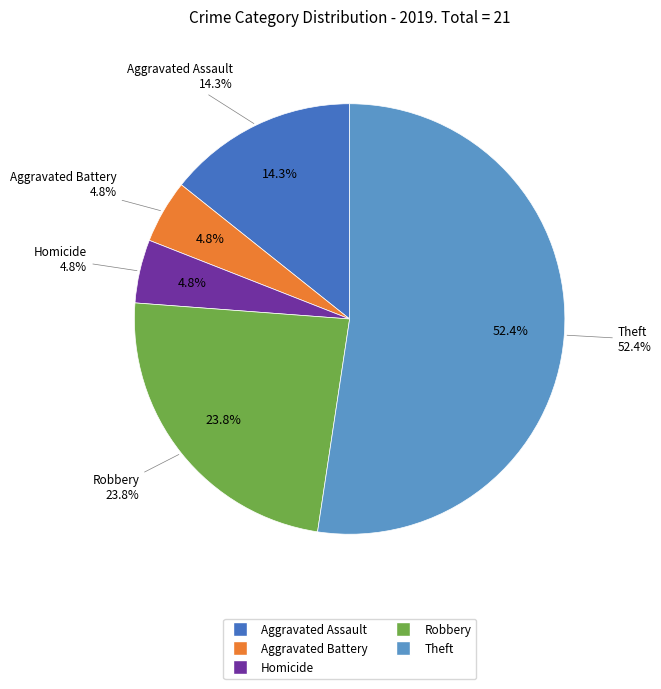

True or false: Homicide accounts for 5% of the total.

True